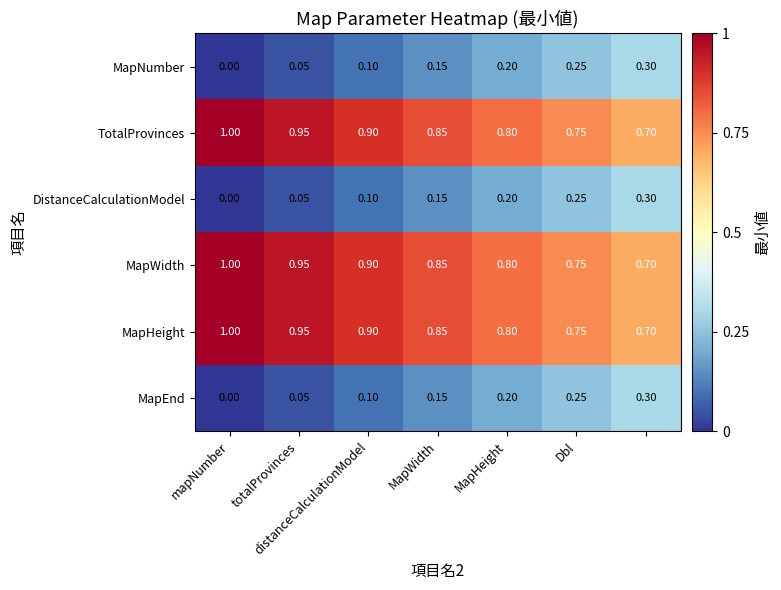

How many positive values does the DistanceCalculationModel series have?

6